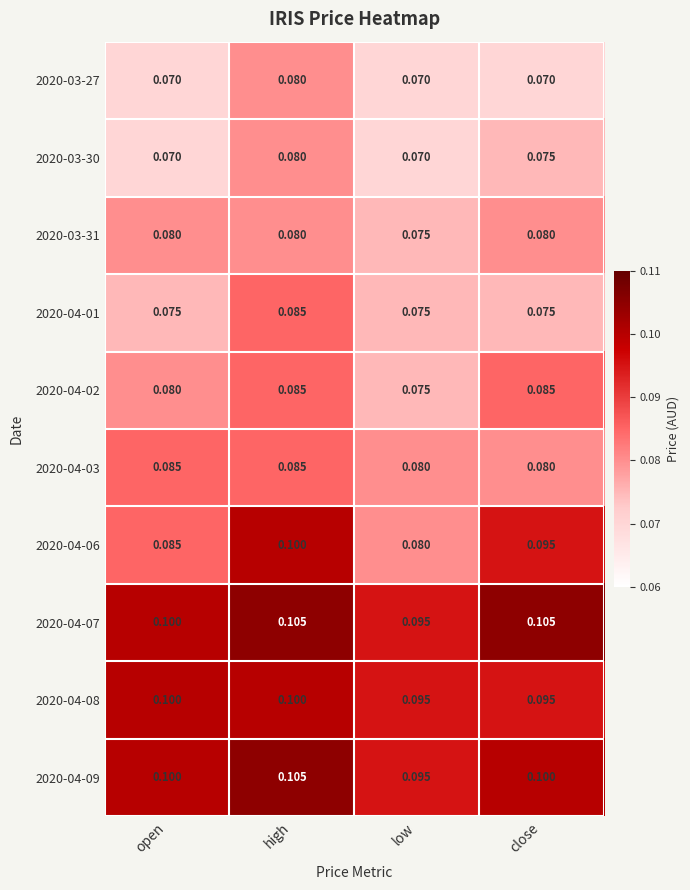

Is the value of 2020-04-07 at low greater than the value of 2020-04-01 at high?

Yes